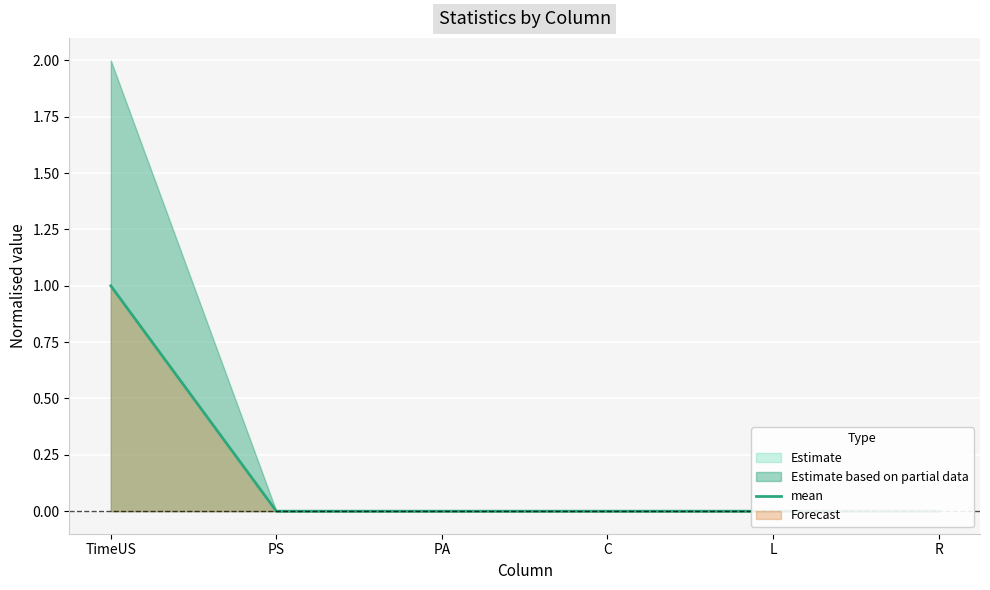

What position from the right is PS?

5